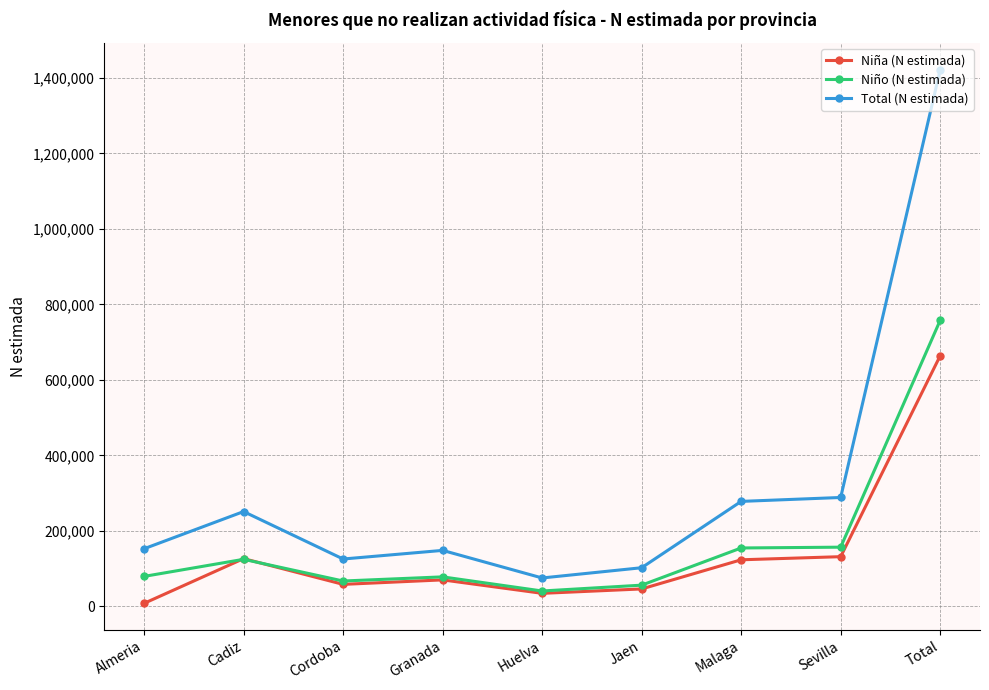

Rank the series by their maximum value, from lowest to highest.

Niña (N estimada), Niño (N estimada), Total (N estimada)